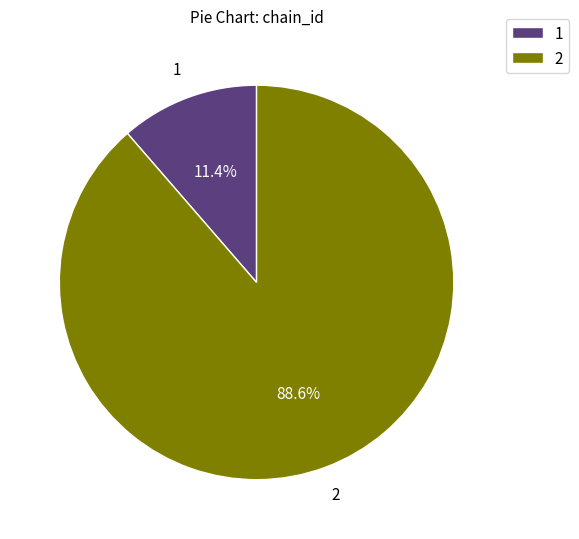

Count the number of slices in the pie.

2